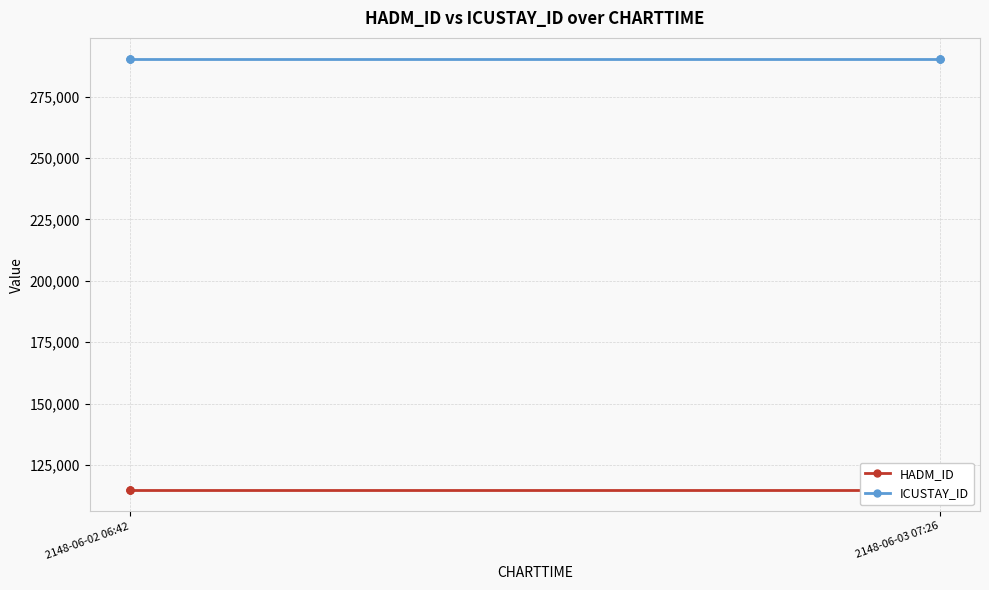

True or false: ICUSTAY_ID and HADM_ID intersect in this chart.

False